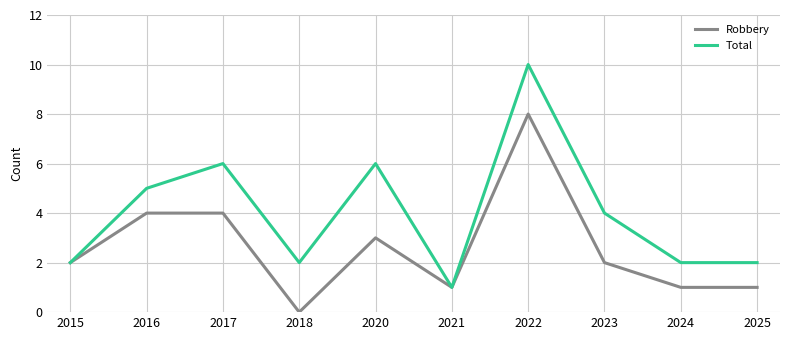

Count the Robbery values in the range 1 to 4.

8